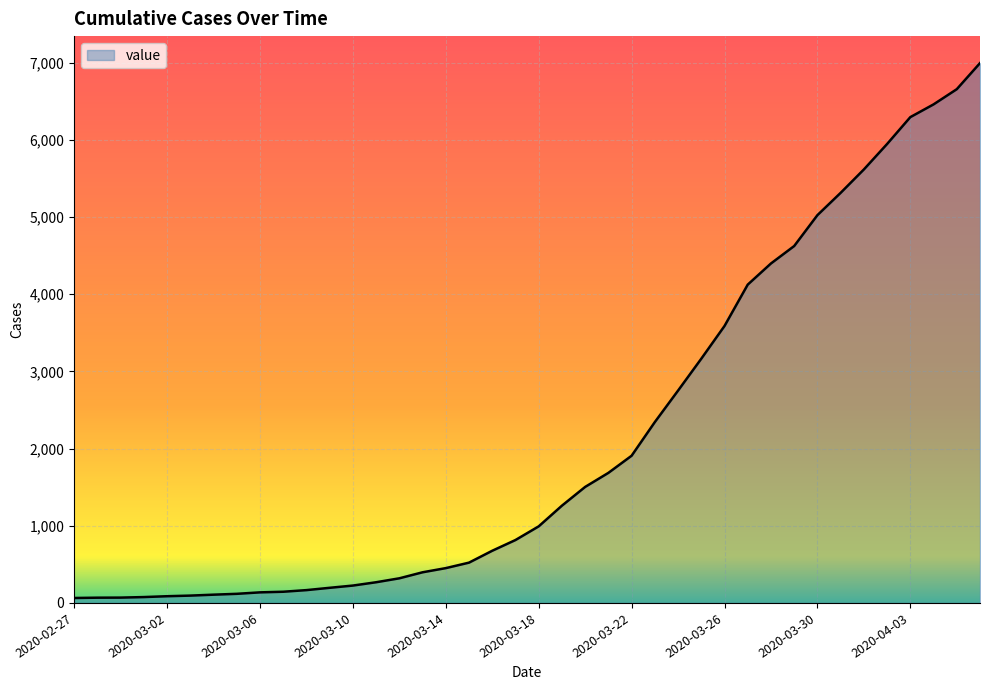

What is the difference between the maximum and minimum values?

6930